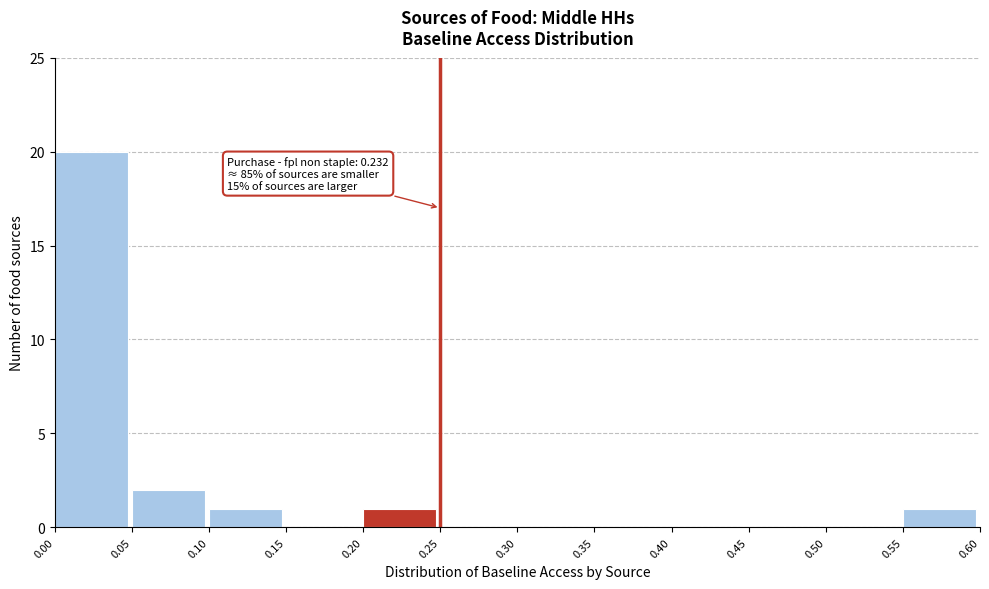

Over which range of the x-axis is the bar tallest?

0.00 to 0.05